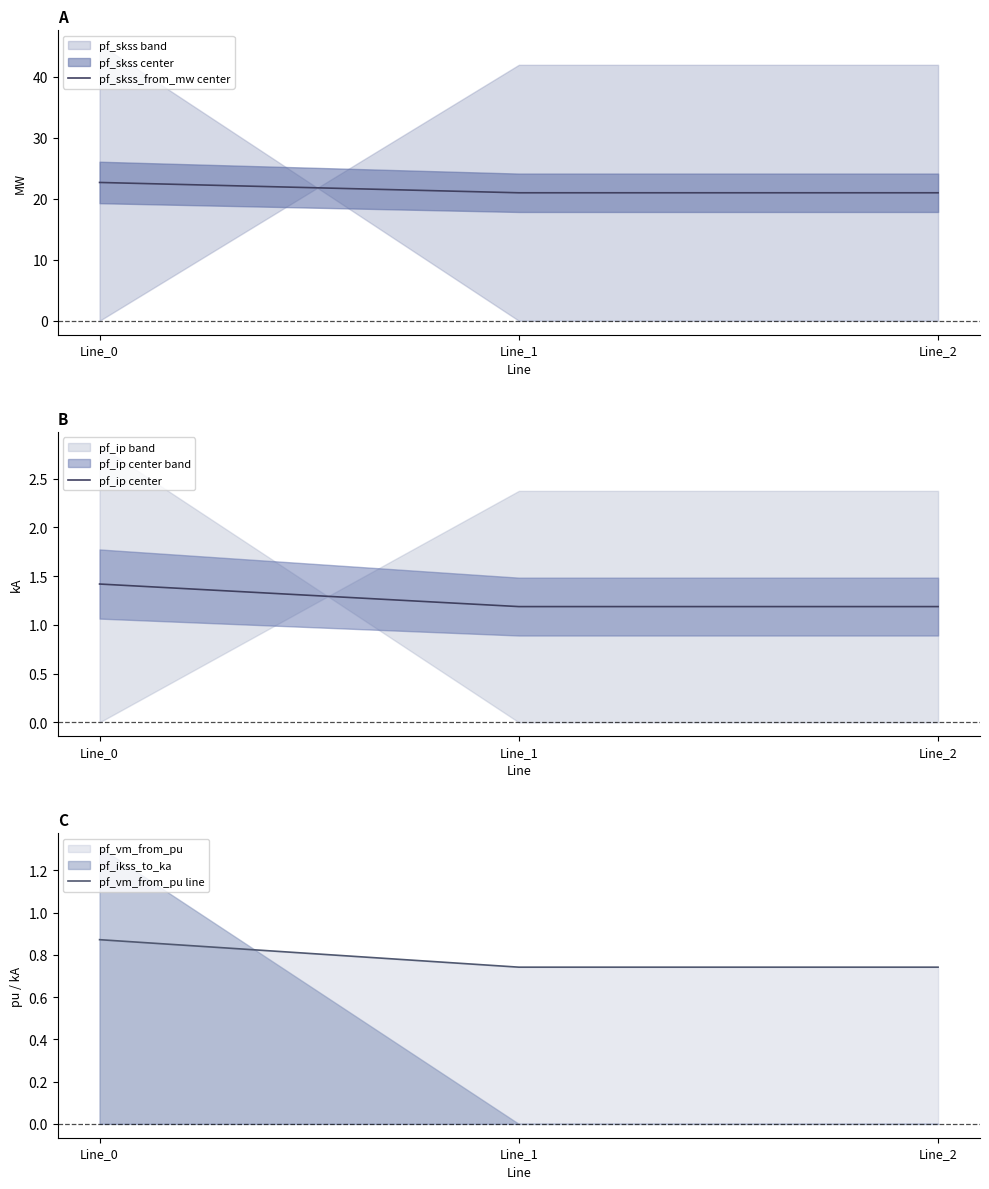

Is the value of pf_ip center at Line_0 greater than the value of pf_skss_from_mw center at Line_2?

No